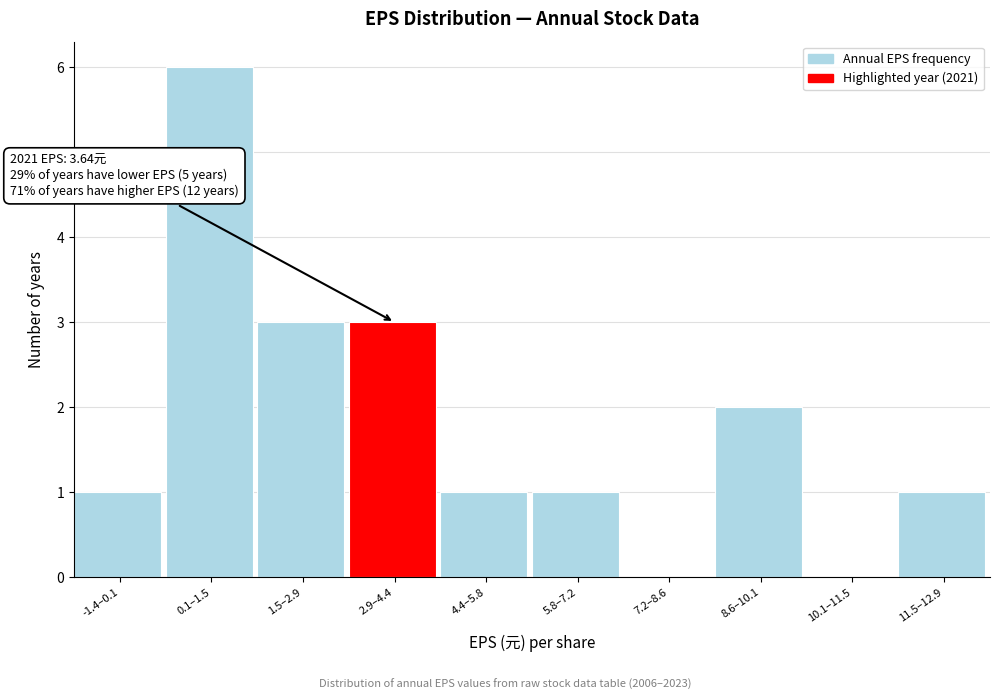

Reading left to right, transcribe all the data shown in this chart.

-1.4–0.1=1	0.1–1.5=6	1.5–2.9=3	2.9–4.4=3	4.4–5.8=1	5.8–7.2=1	7.2–8.6=0	8.6–10.1=2	10.1–11.5=0	11.5–12.9=1